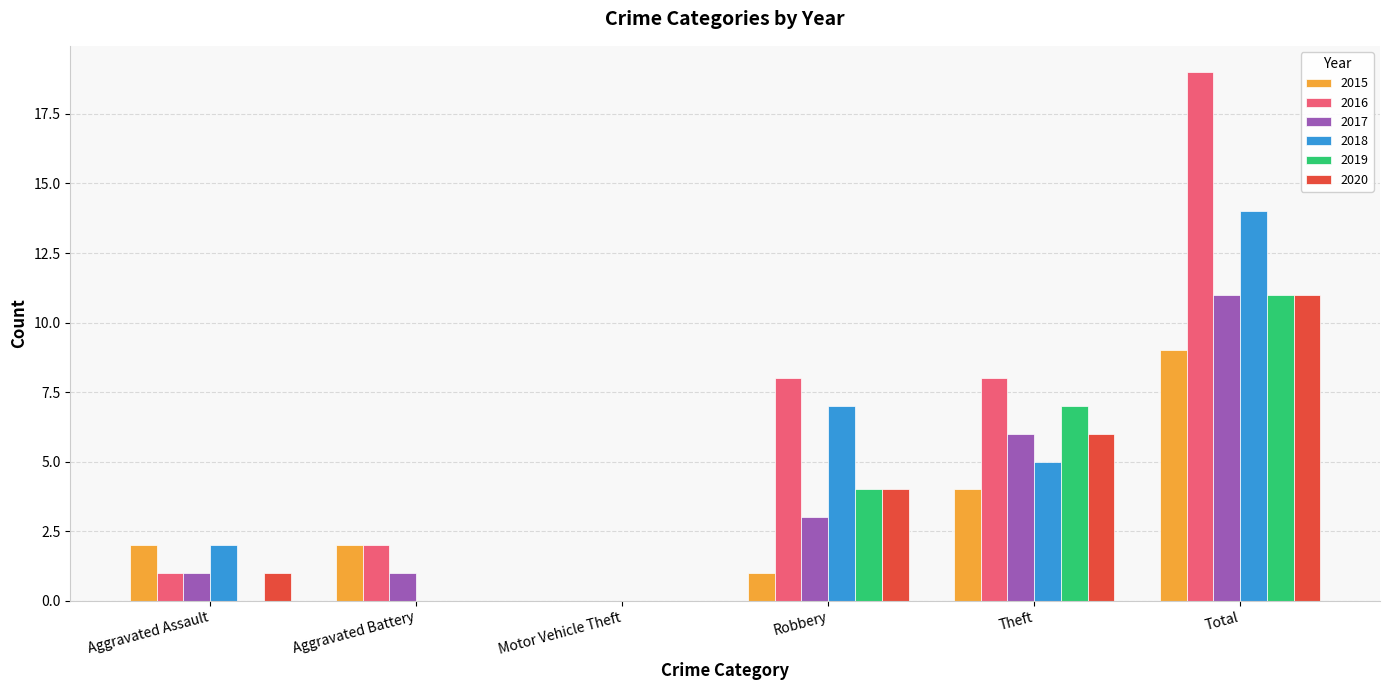

What is the sum of all 2016 values?

38